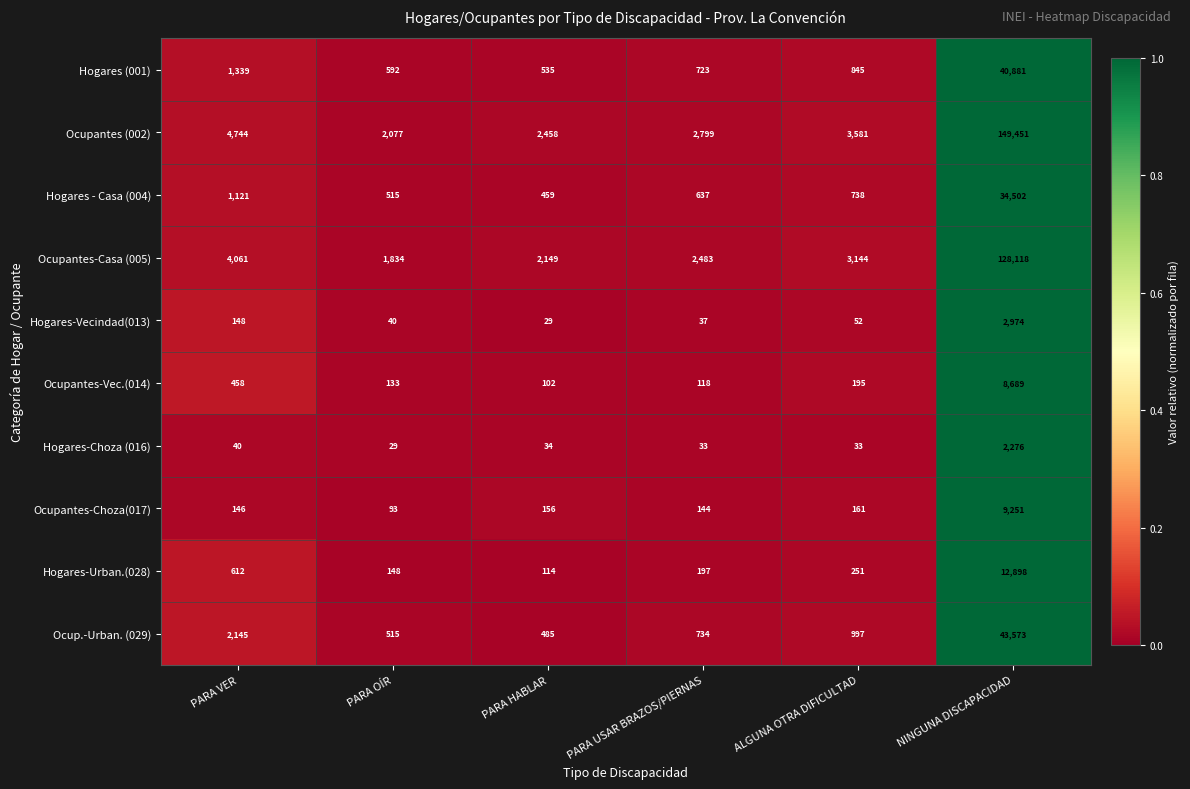

What is the sum of the Ocup.-Urban. (029) values at NINGUNA DISCAPACIDAD and PARA HABLAR?

44058